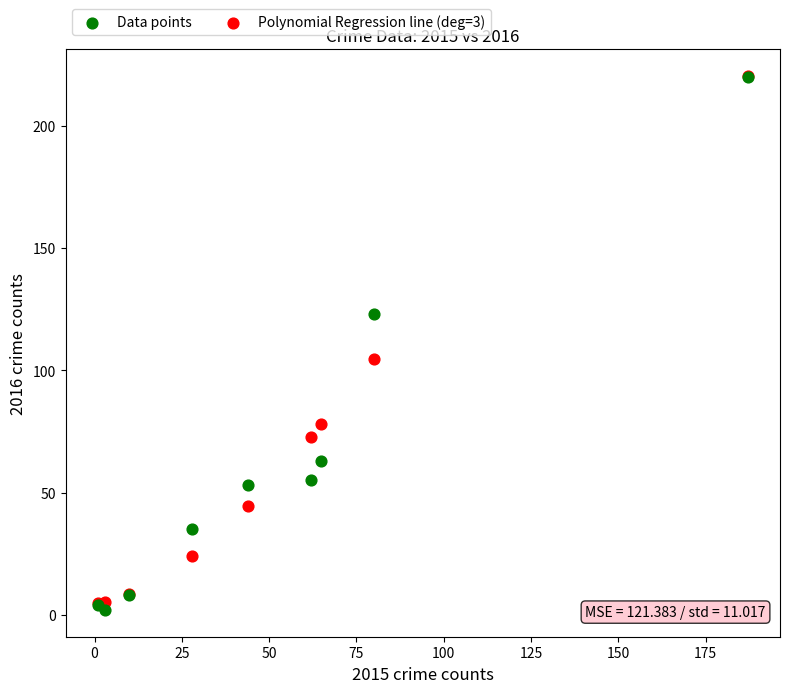

Which series has the widest spread of Y values?

Data points